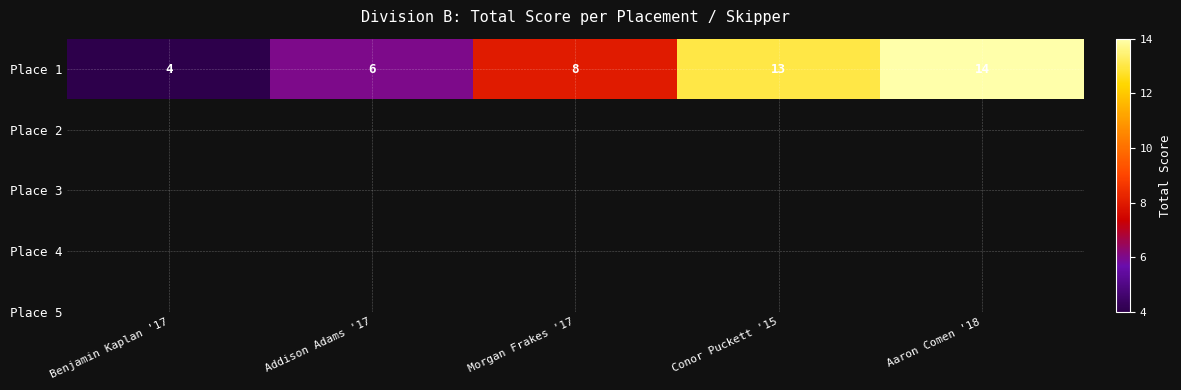

Is it true that the value at Conor Puckett '15 is 20?

False